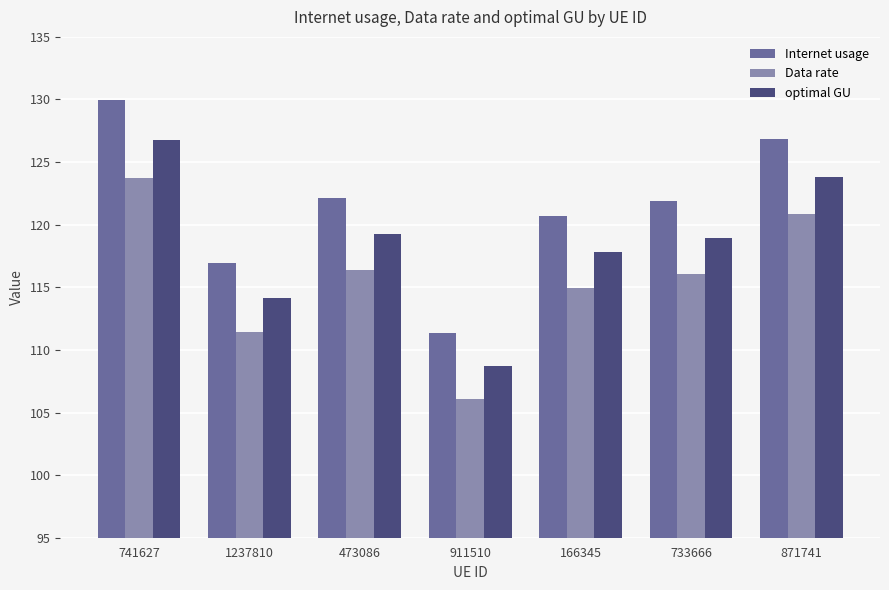

Reading left to right, extract all data points from this chart.

Internet usage: 741627=129.9	1237810=117.0	473086=122.2	911510=111.4	166345=120.7	733666=121.9	871741=126.9
Data rate: 741627=123.7	1237810=111.4	473086=116.3	911510=106.1	166345=115.0	733666=116.1	871741=120.8
optimal GU: 741627=126.8	1237810=114.2	473086=119.2	911510=108.7	166345=117.8	733666=118.9	871741=123.8